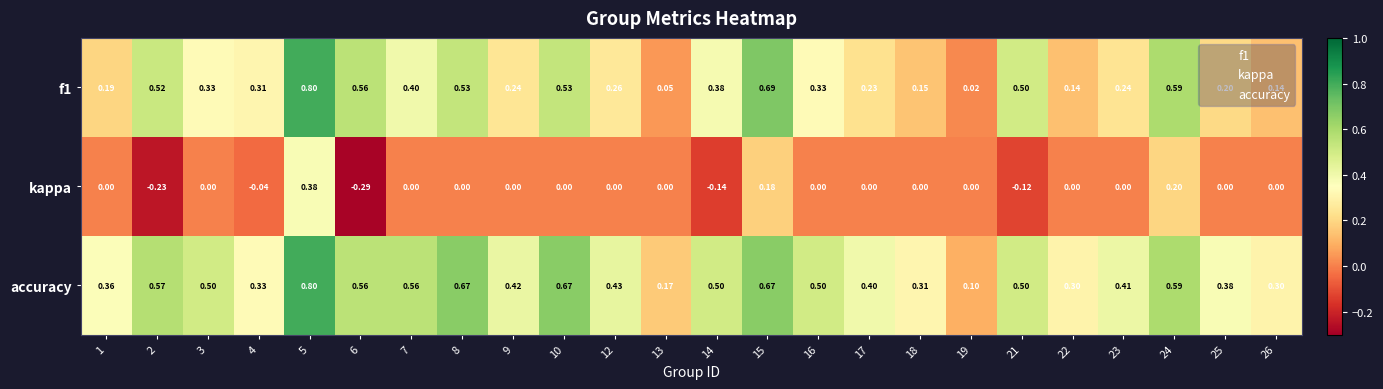

Which series has the largest total across all categories?

accuracy